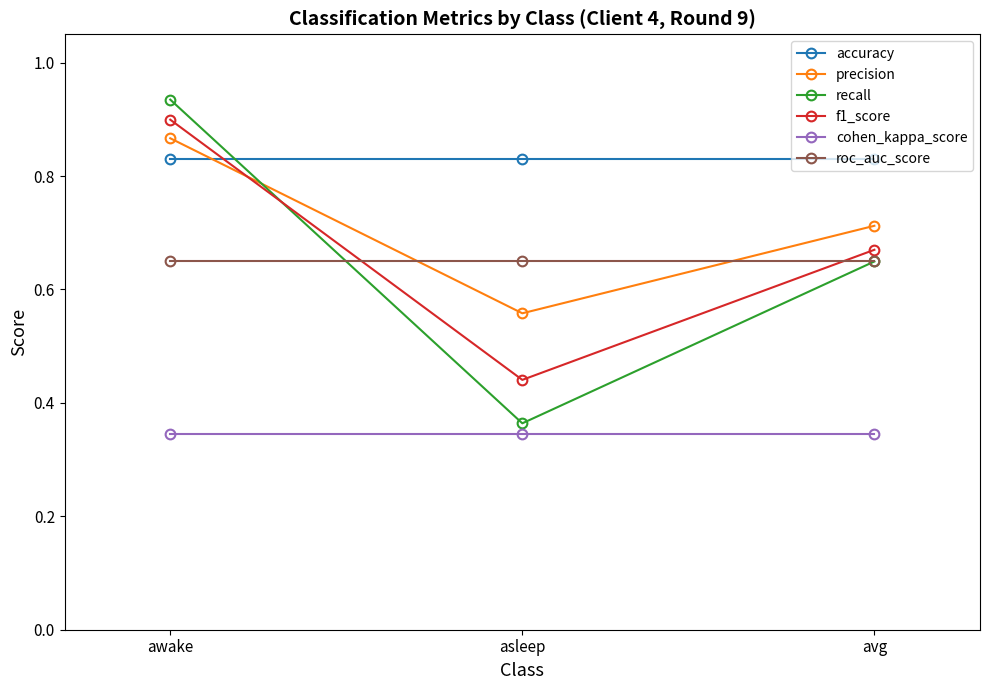

At which category is the sum across all series the highest?

awake